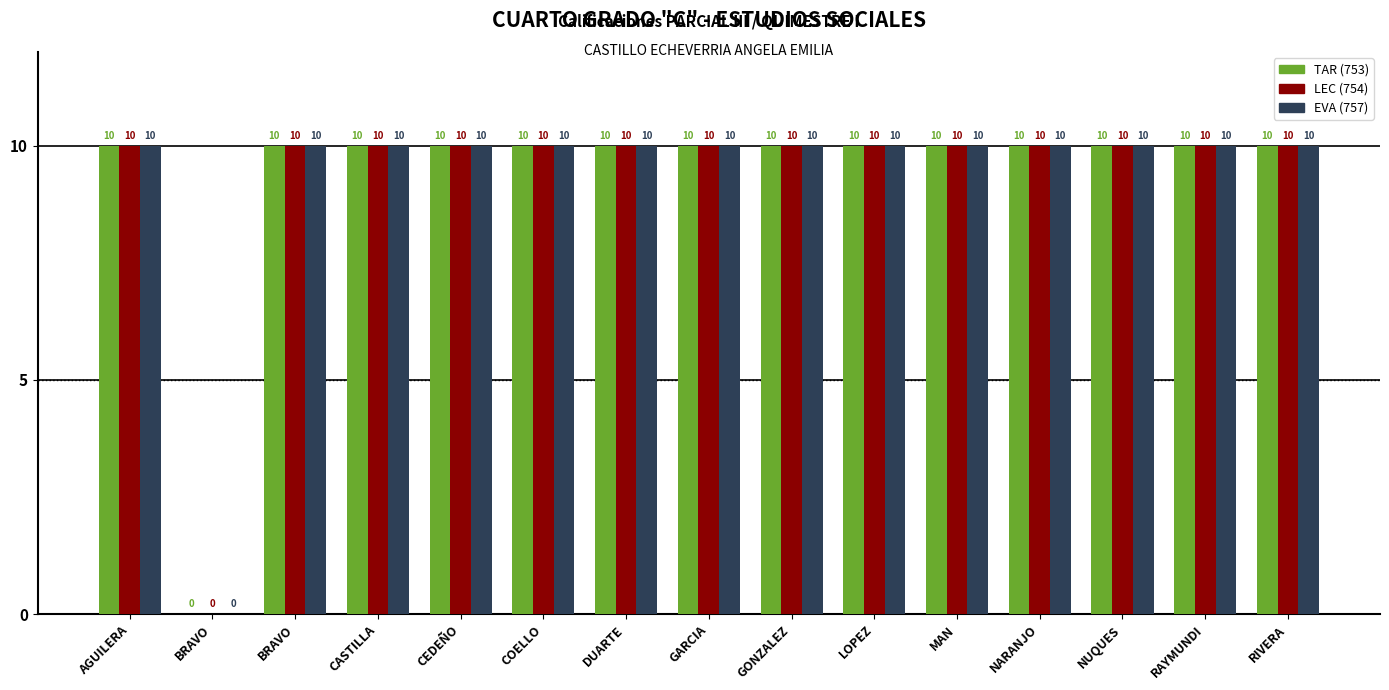

How many positive values does the TAR (753) series have?

14